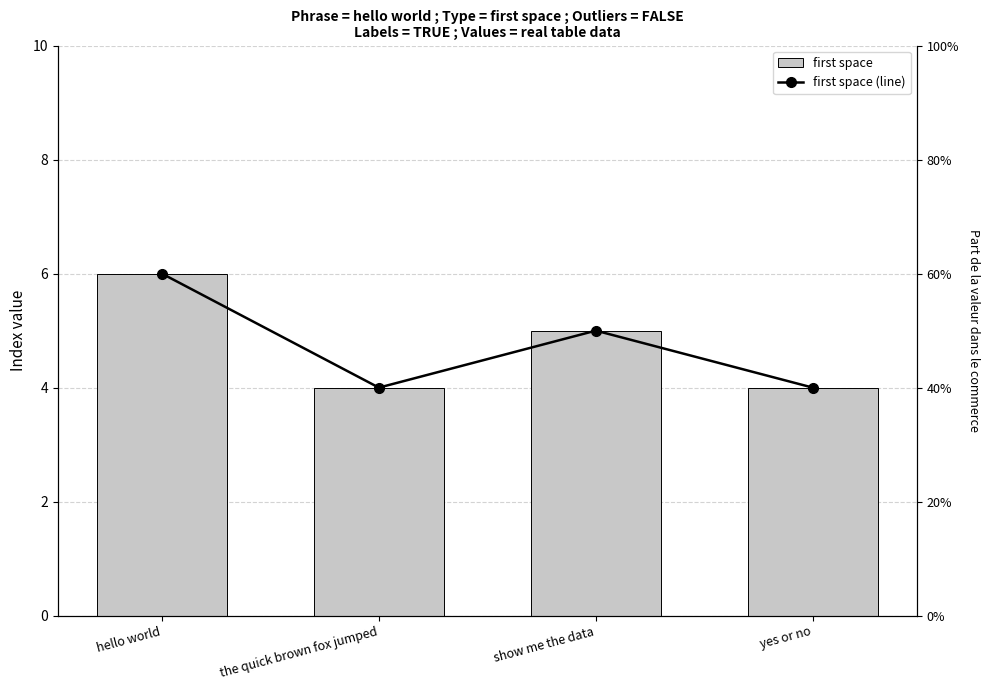

How many data points in first space are less than 5?

2